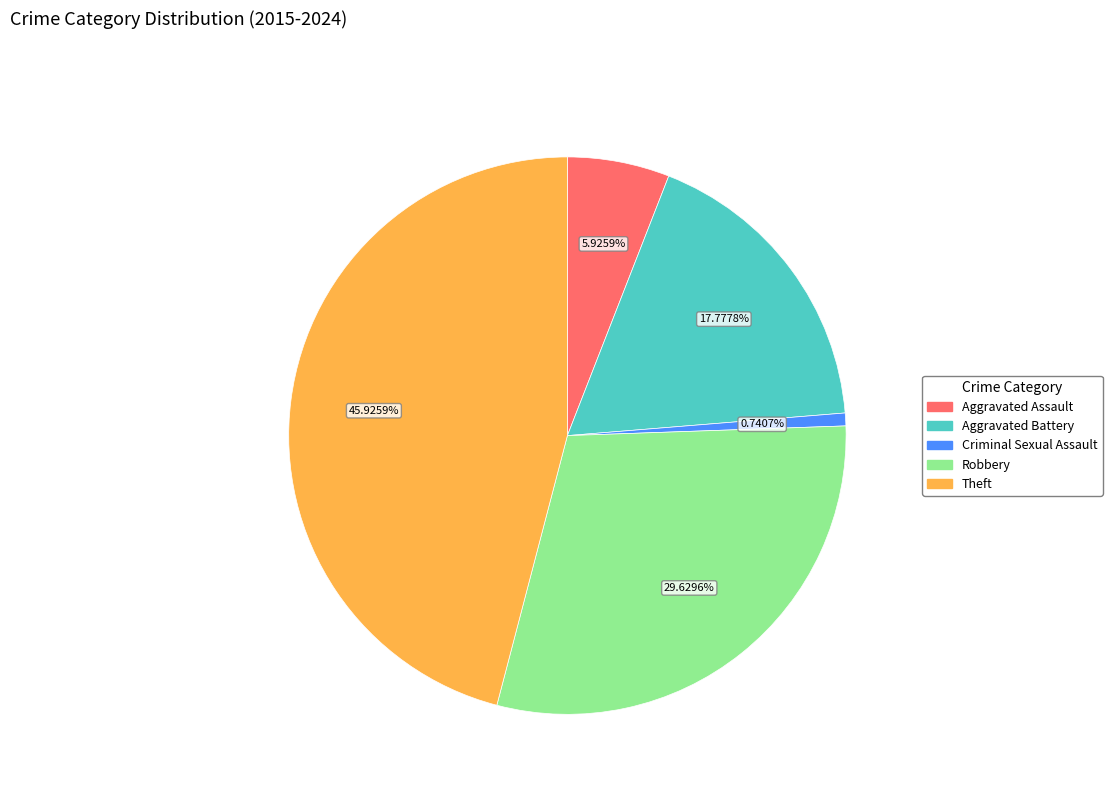

Which slice is the smallest?

Criminal Sexual Assault